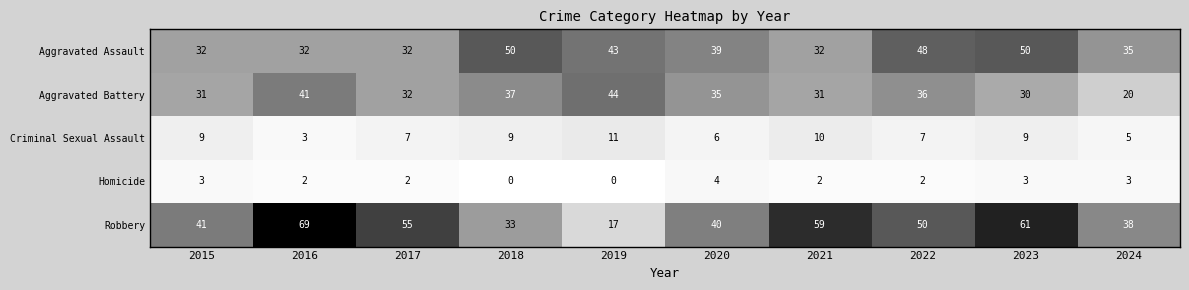

The value of Homicide at 2017 is 2. True or false?

True